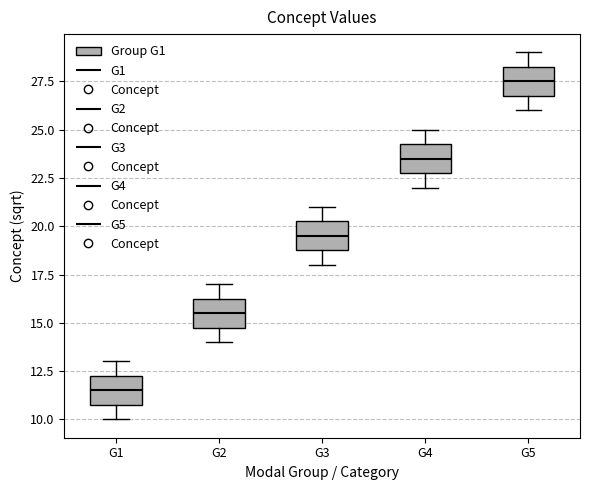

Reading left to right, read every box against the y-axis: the position of its median line, the range the box covers, and the ends of its whiskers. The values are not printed on the chart, so give them approximately, as read against the axis.

G1: median 11.5, box 11.0 to 12.5, whiskers 10.0 to 13.0
G2: median 15.5, box 15.0 to 16.5, whiskers 14.0 to 17.0
G3: median 19.5, box 19.0 to 20.5, whiskers 18.0 to 21.0
G4: median 23.5, box 23.0 to 24.5, whiskers 22.0 to 25.0
G5: median 27.5, box 27.0 to 28.5, whiskers 26.0 to 29.0